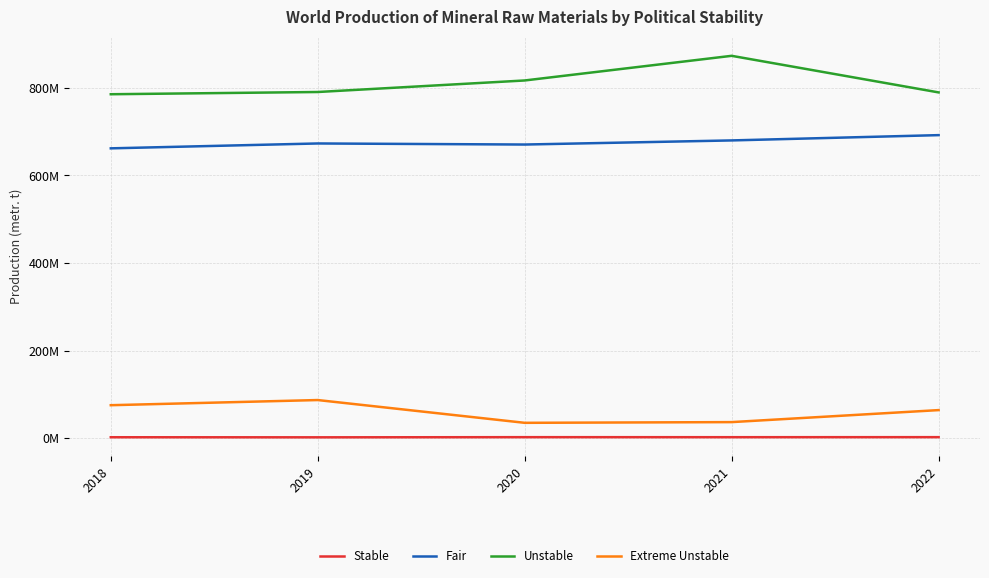

What are all the series names shown in the legend?

Stable, Fair, Unstable, Extreme Unstable